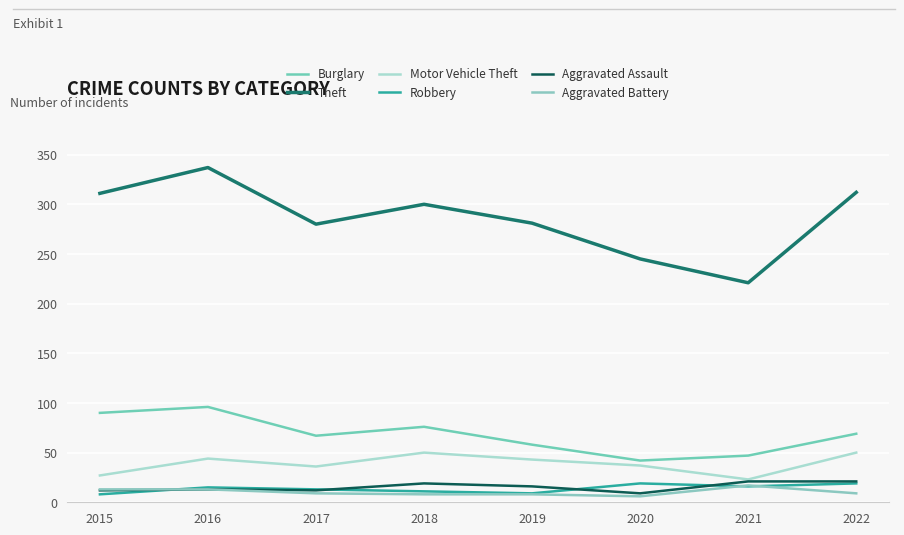

Read the Motor Vehicle Theft value at 2016.

44